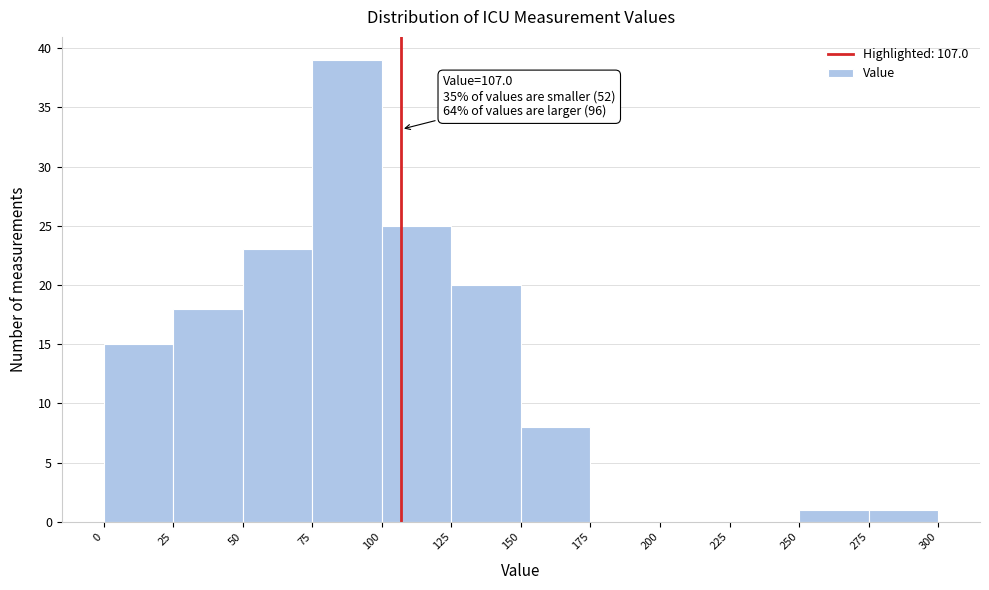

Over which range of the x-axis is the bar tallest?

75 to 100